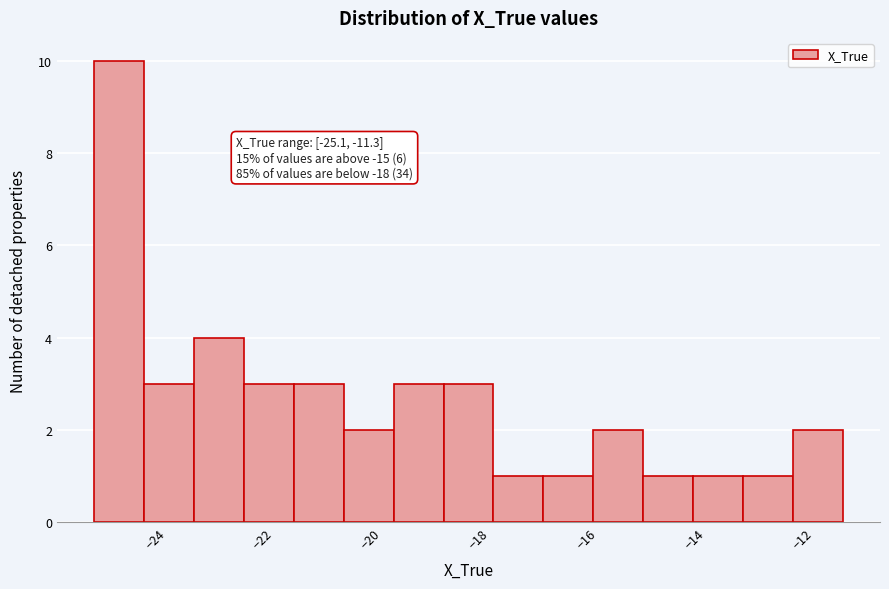

Over which range of the x-axis is the bar tallest?

-25.2 to -24.2